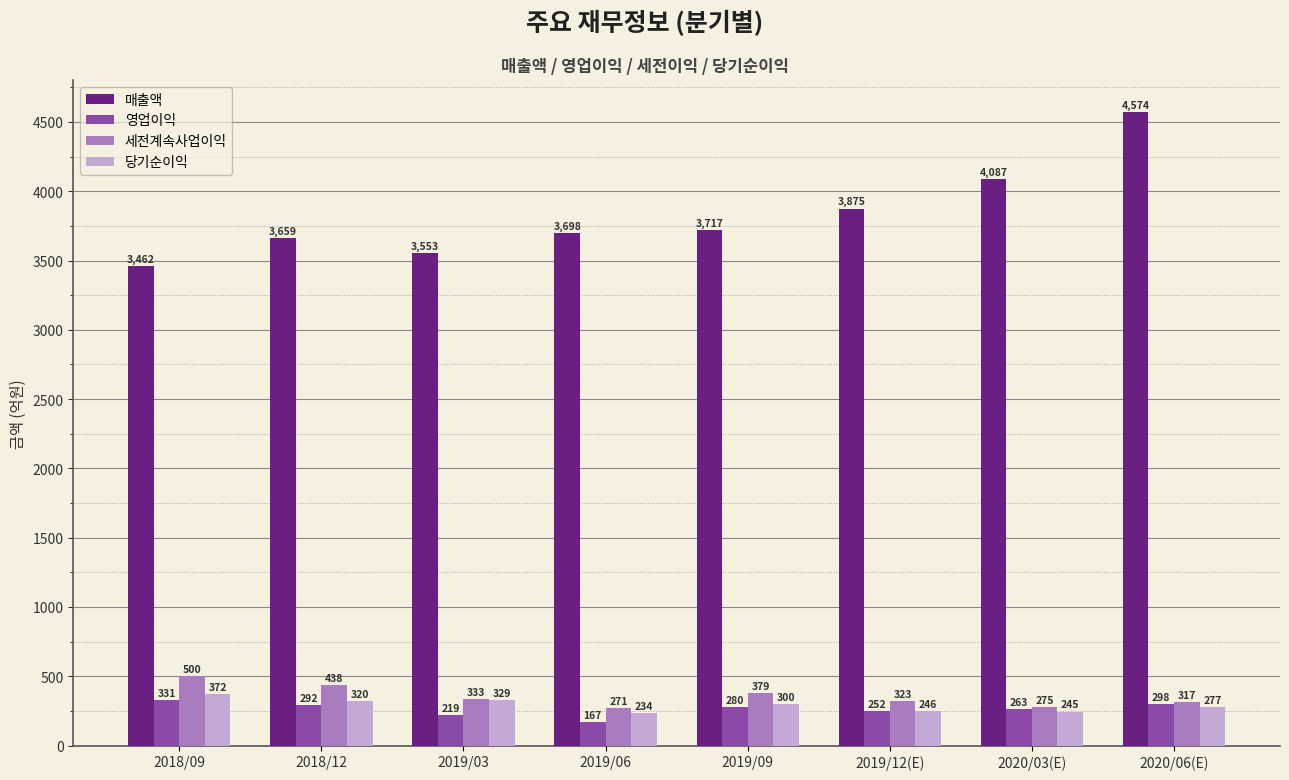

How many categories are shown in the chart?

8